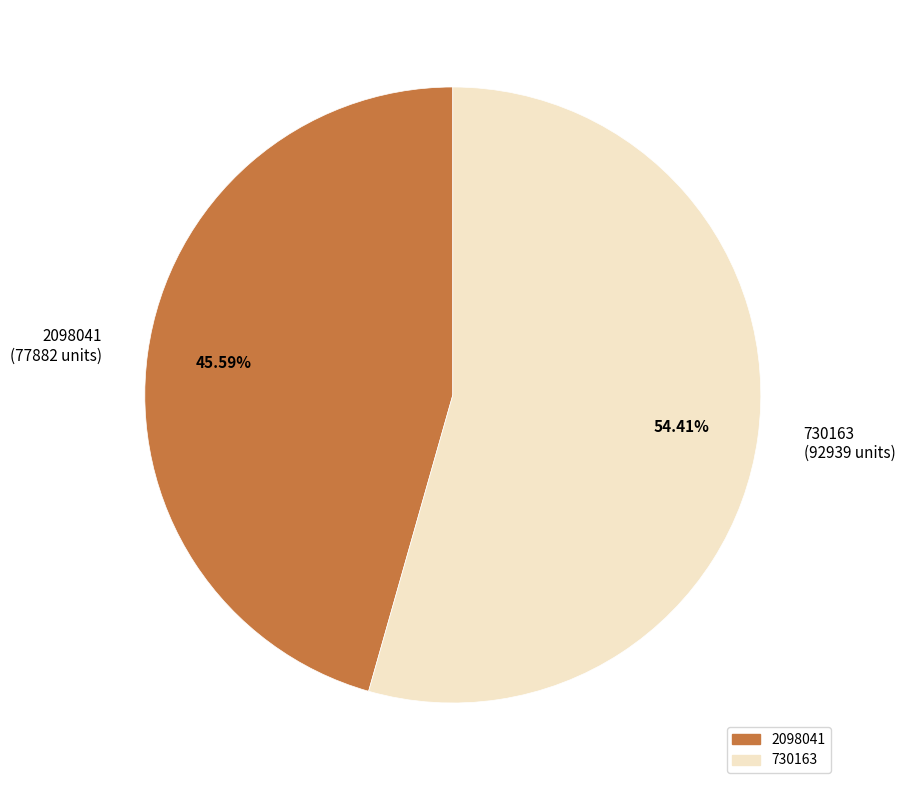

Count the number of slices in the pie.

2